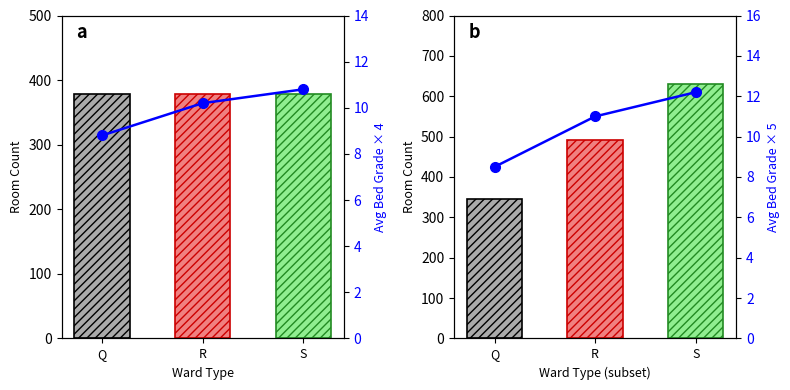

Is the value of Room Count at S greater than the value of Avg Bed Grade Line at Q?

Yes